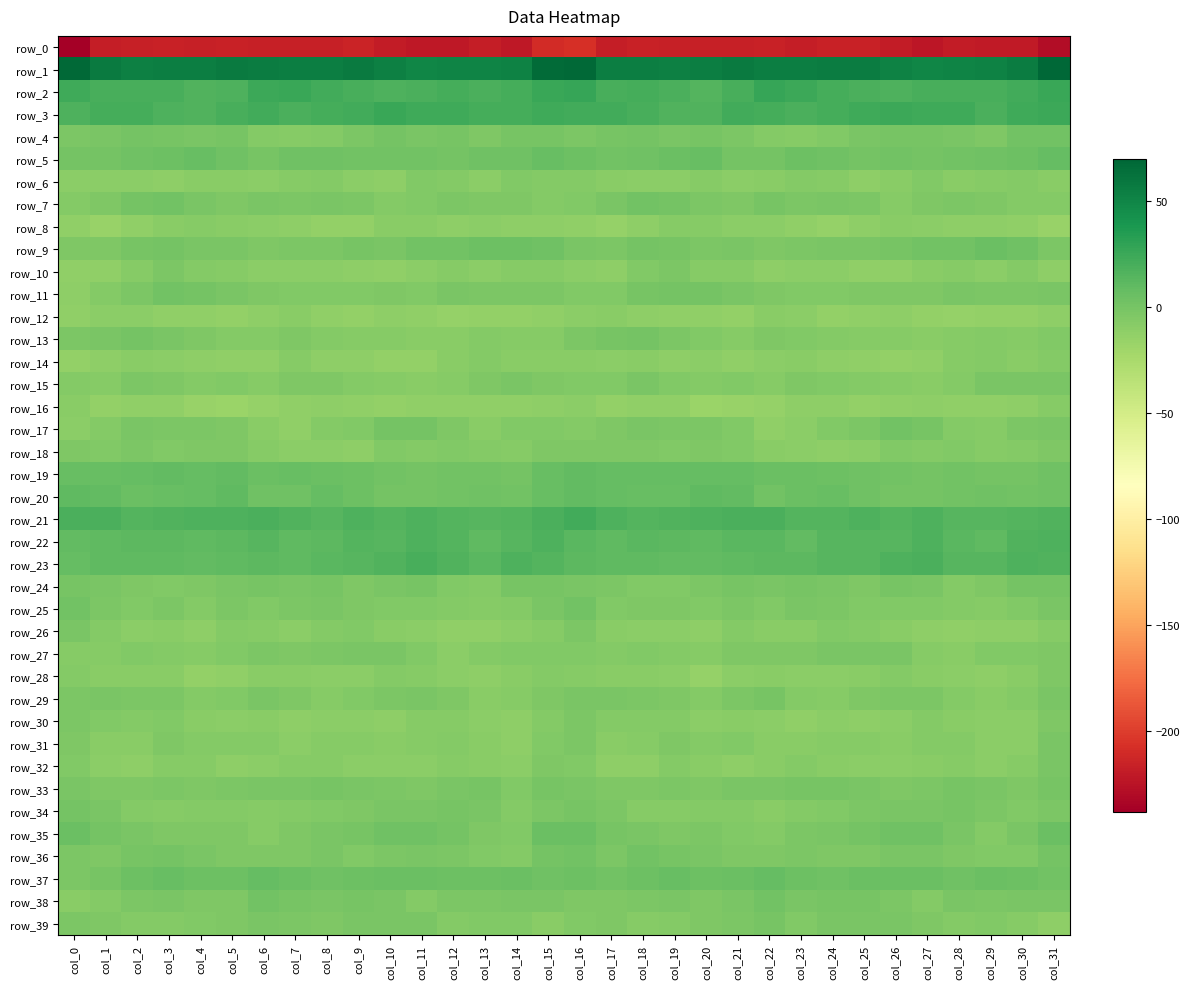

True or false: row_28 has a value of -17.4 at col_12.

False